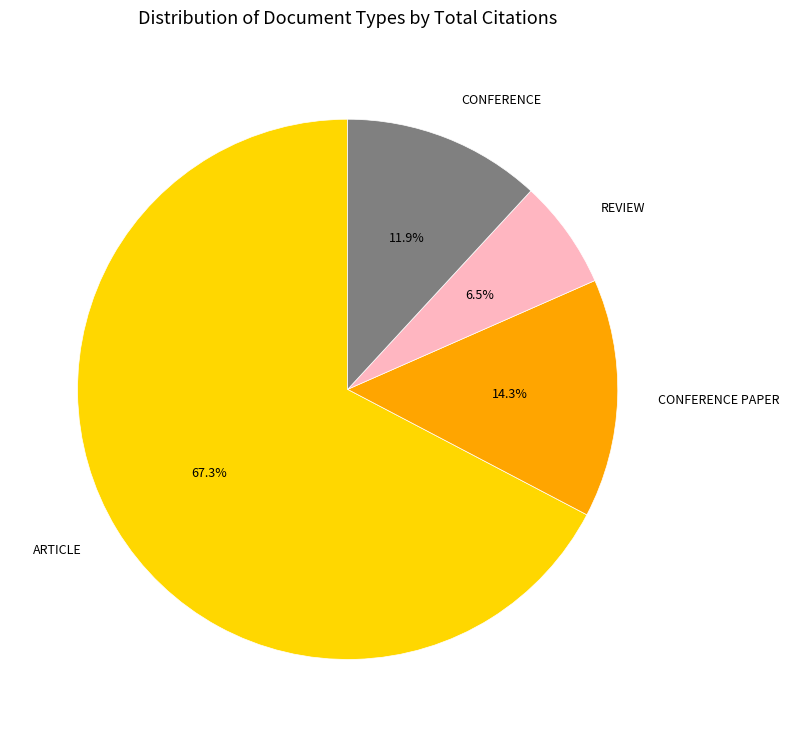

What is the total percentage of ARTICLE and REVIEW?

73.8%